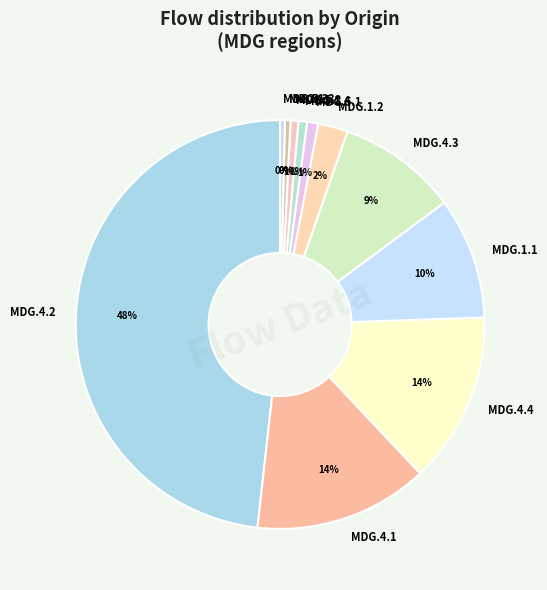

To the nearest percent, what is the combined percentage of MDG.5.3 and MDG.1.4?

1%